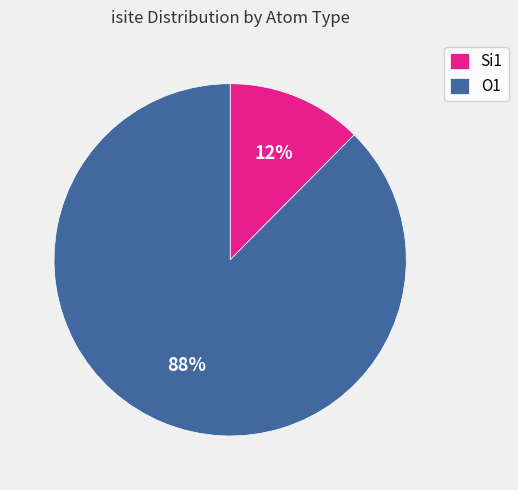

To the nearest percent, what portion does Si1 represent?

12%